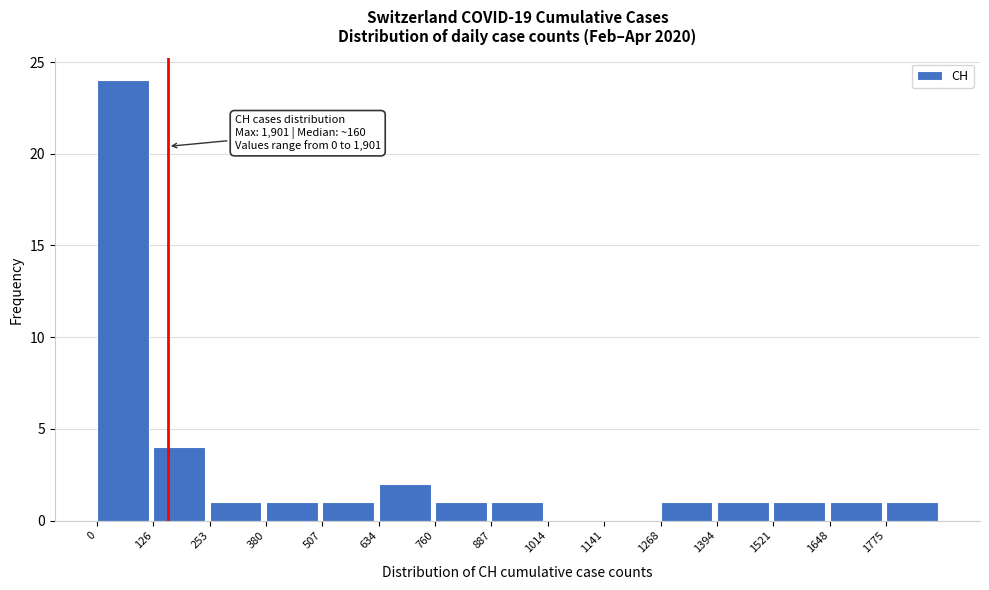

Which range on the x-axis has the tallest bar?

0 to 120